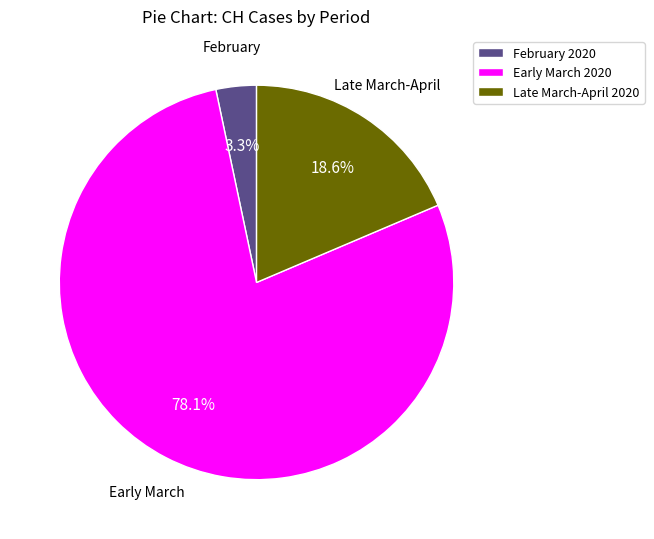

Between Late March-April 2020 and Early March 2020, which is larger?

Early March 2020